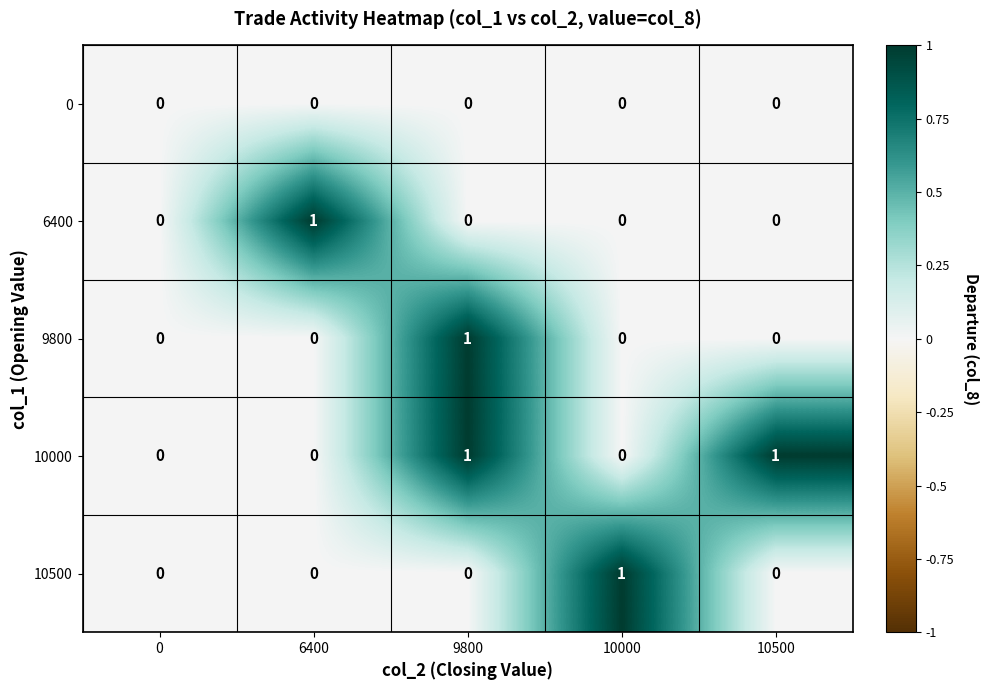

Reading left to right, list all the values displayed in this chart.

0: 0=0	6400=0	9800=0	10000=0	10500=0
6400: 0=0	6400=1	9800=0	10000=0	10500=0
9800: 0=0	6400=0	9800=1	10000=0	10500=0
10000: 0=0	6400=0	9800=1	10000=0	10500=1
10500: 0=0	6400=0	9800=0	10000=1	10500=0